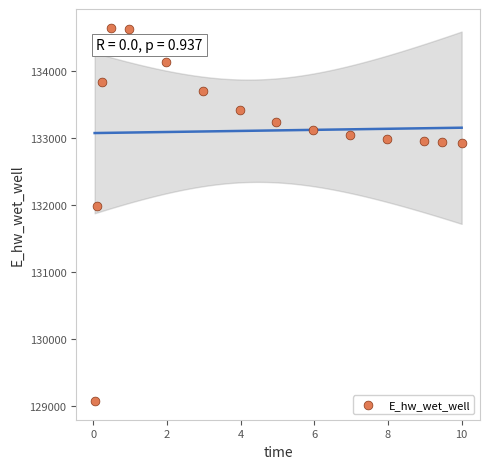

What is the range of X values (max minus min)?

10.0